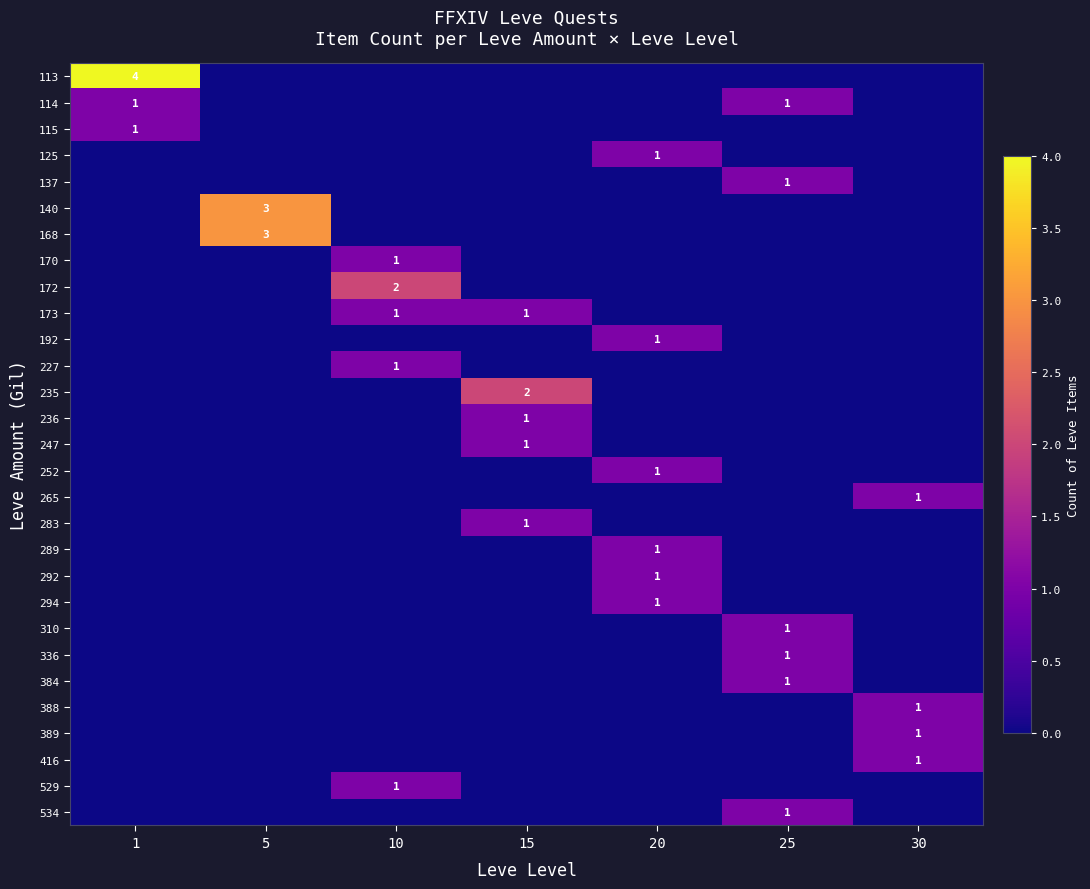

Rank the categories by 137 value from highest to lowest.

25, 1, 5, 10, 15, 20, 30